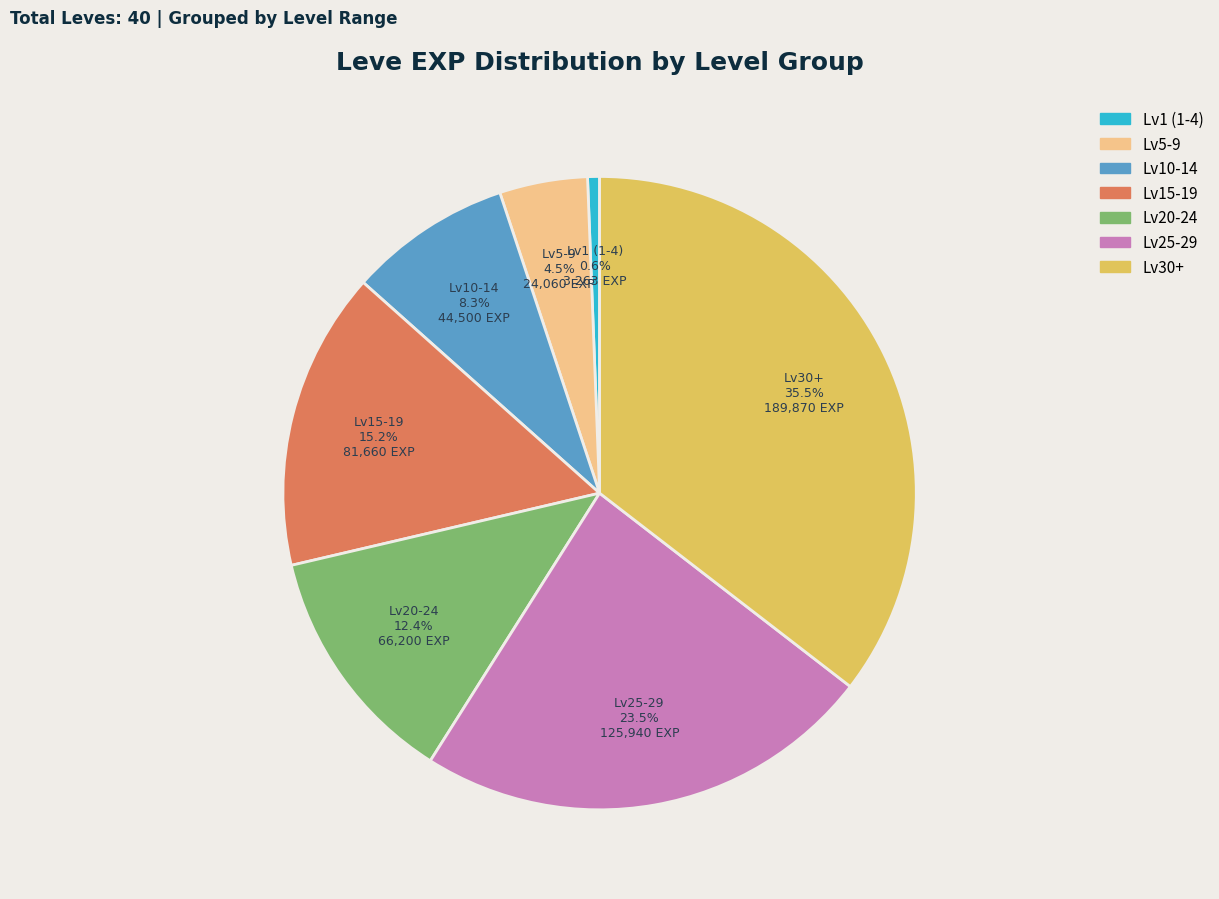

Is there any slice that represents more than half of the pie?

No